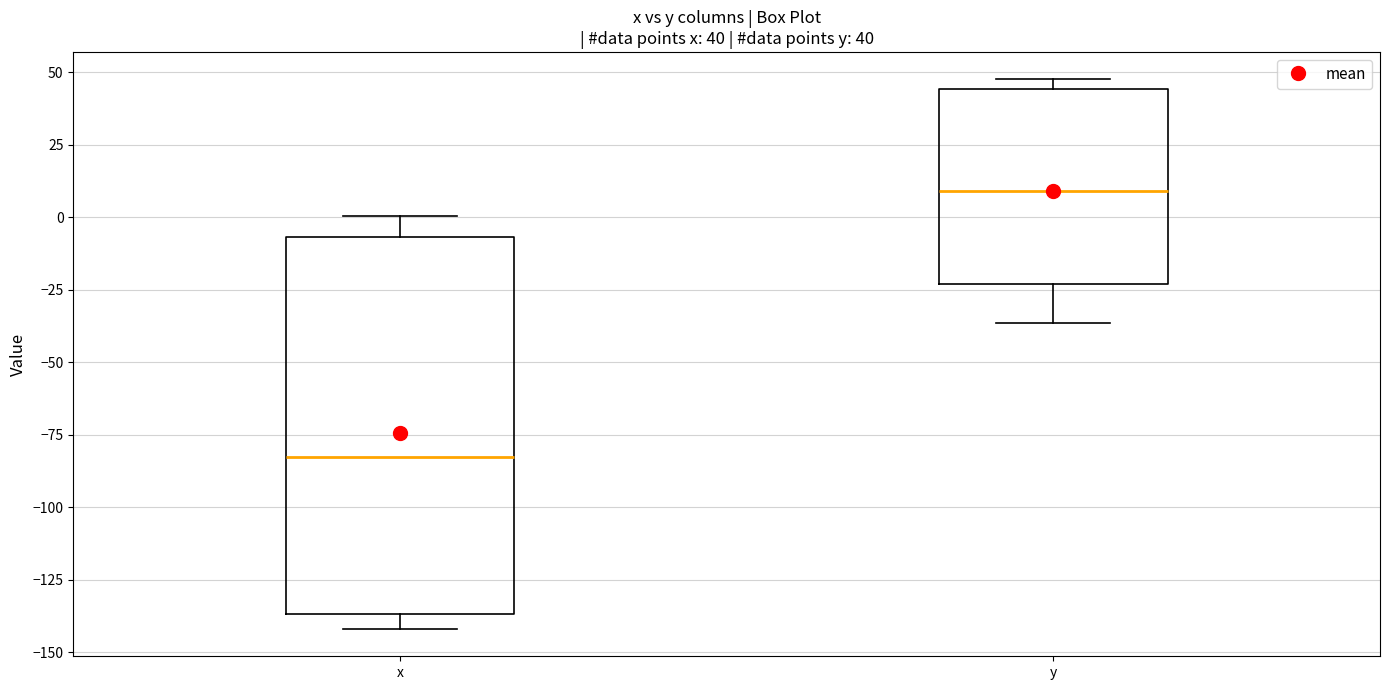

Which box's median line is the lowest?

x